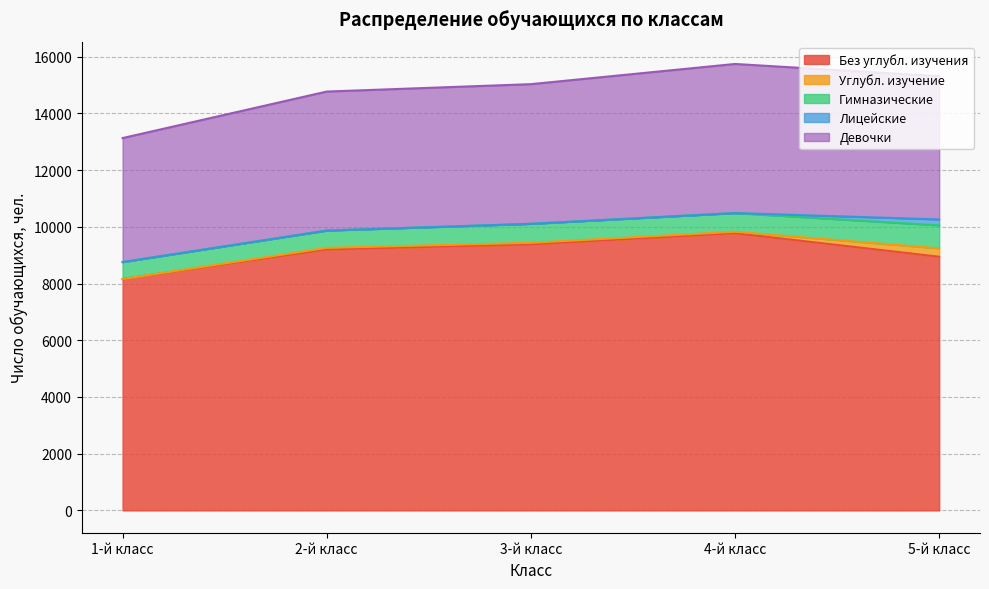

At which label does 5-й класс first exceed 70?

1-й класс